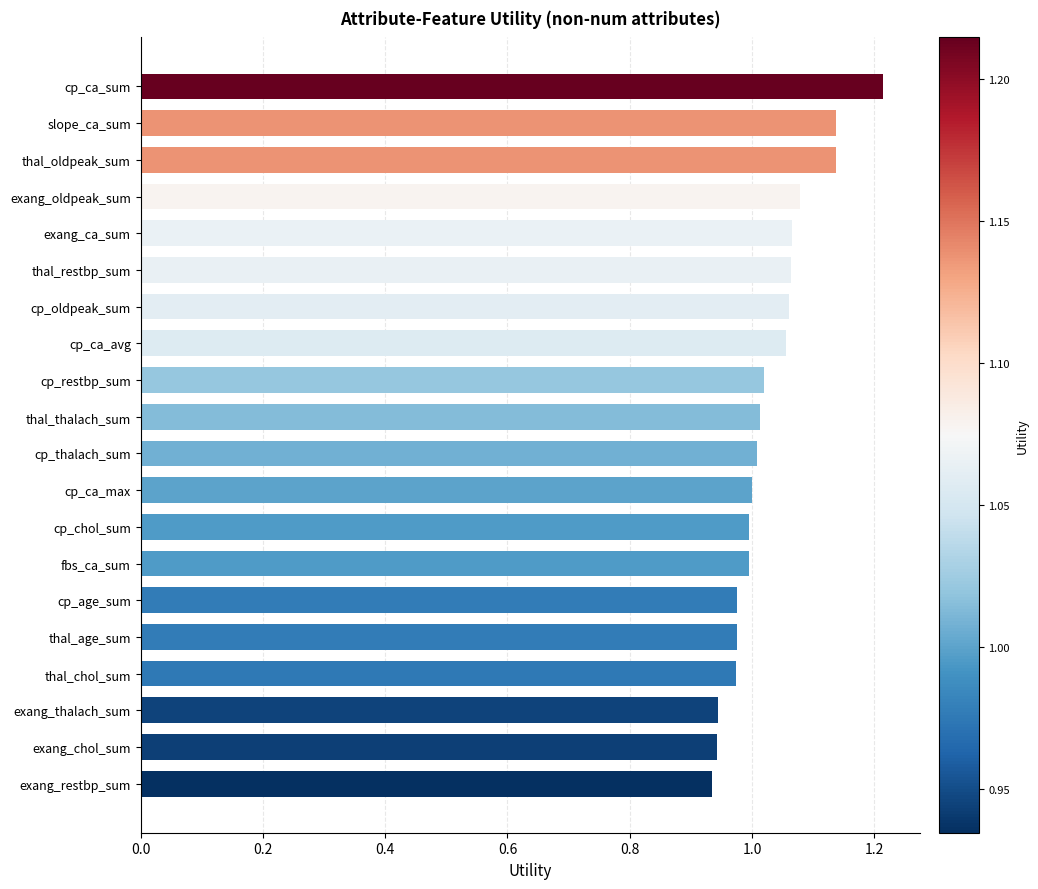

Between cp_ca_avg and exang_thalach_sum, which is larger?

cp_ca_avg